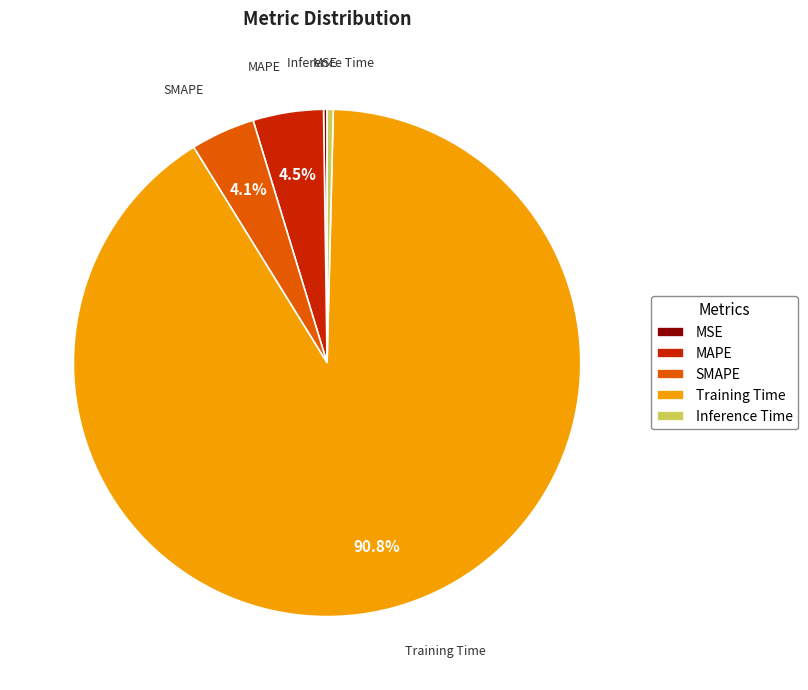

To the nearest percent, what portion does SMAPE represent?

4%